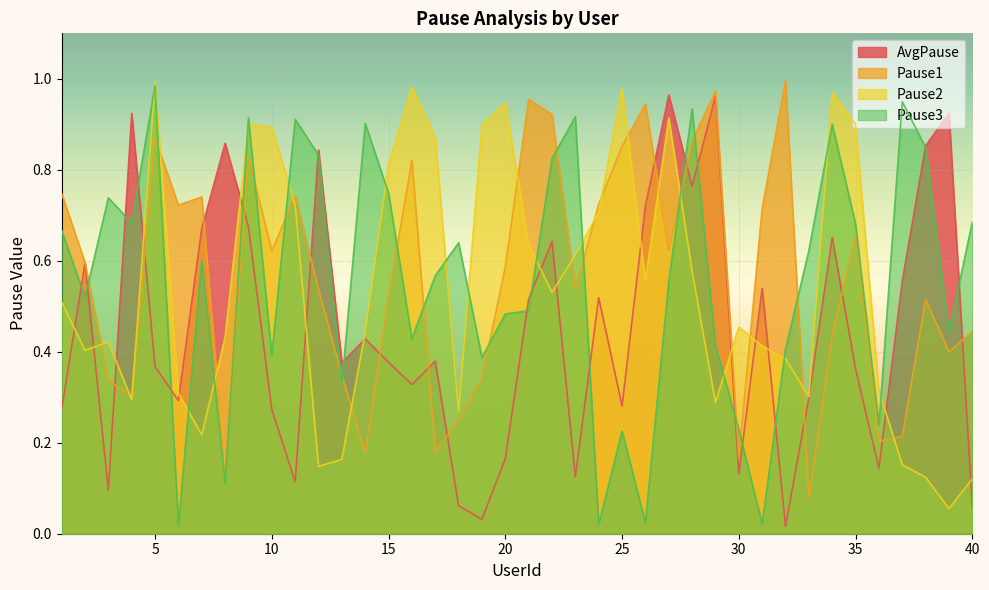

Which has a higher value, 35 or 21?

21